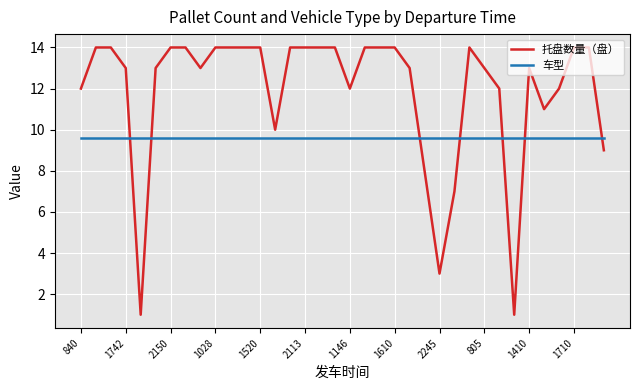

Which series has the widest spread of values?

托盘数量（盘）